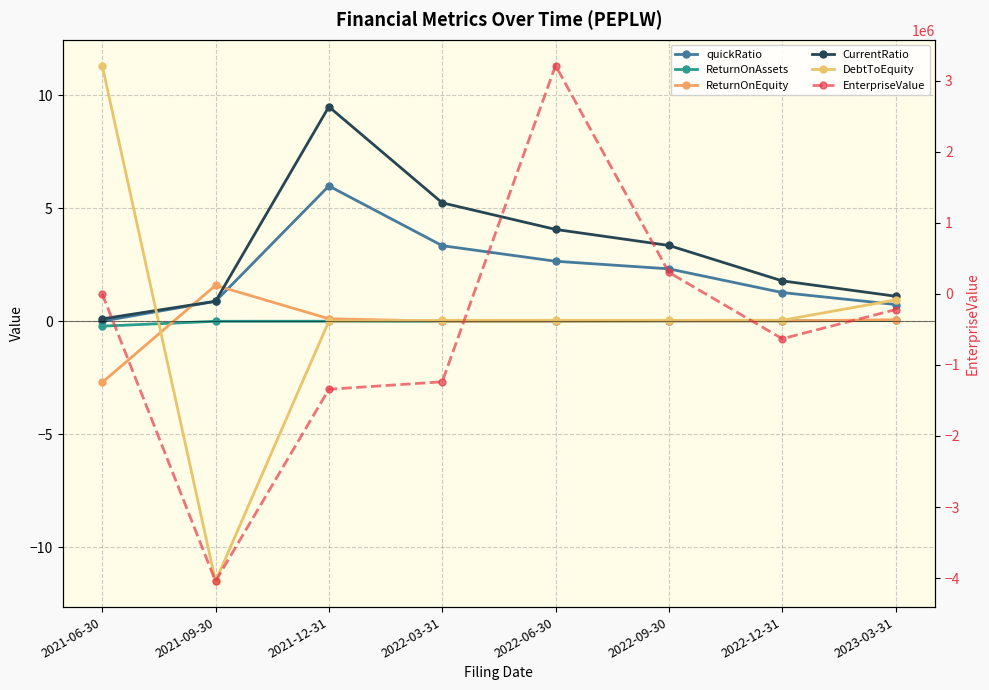

Between 2022-09-30 and 2021-09-30, which is larger?

2022-09-30